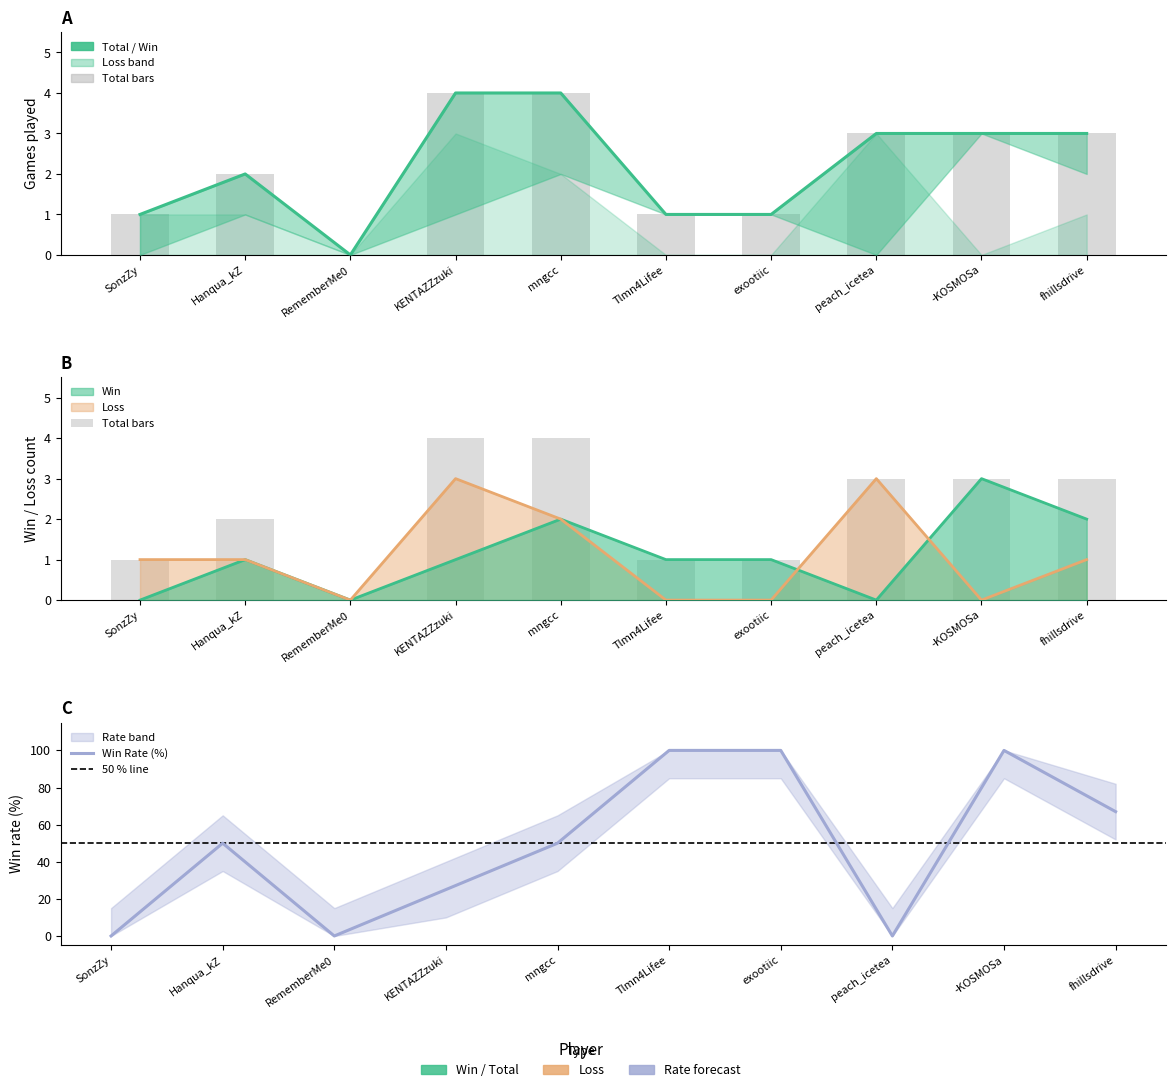

The value of Total at peach_icetea is 3. True or false?

True